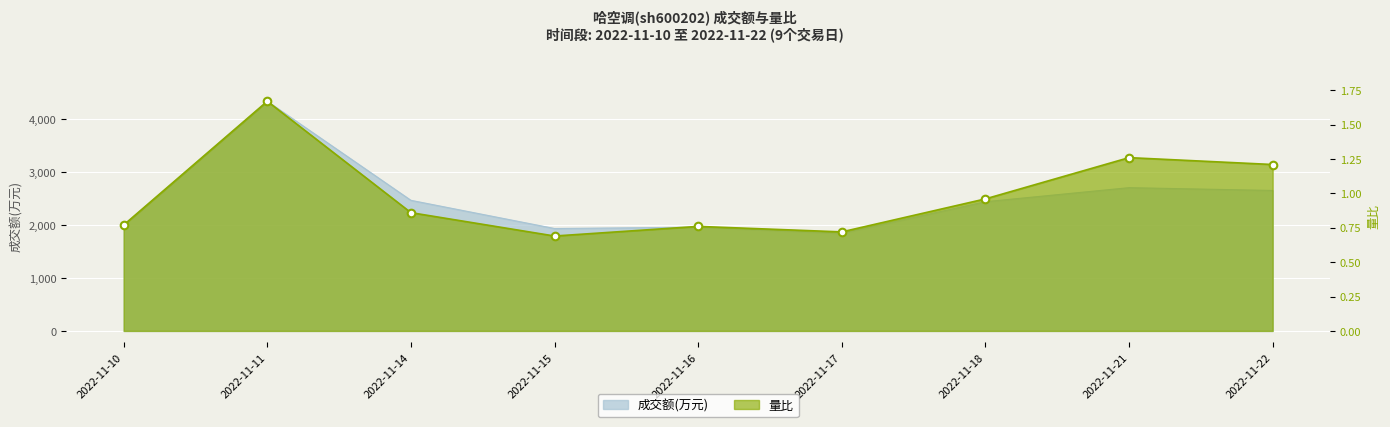

Which series contains the highest Y value?

成交额(万元)